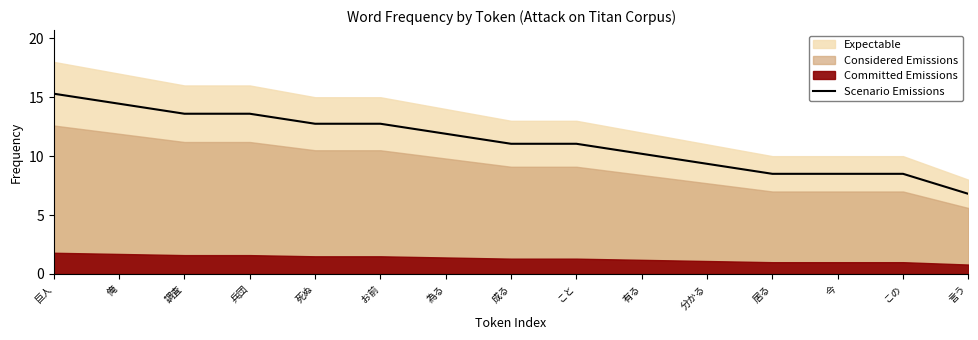

The chart shows a value of 15.3 at 巨人. True or false?

True